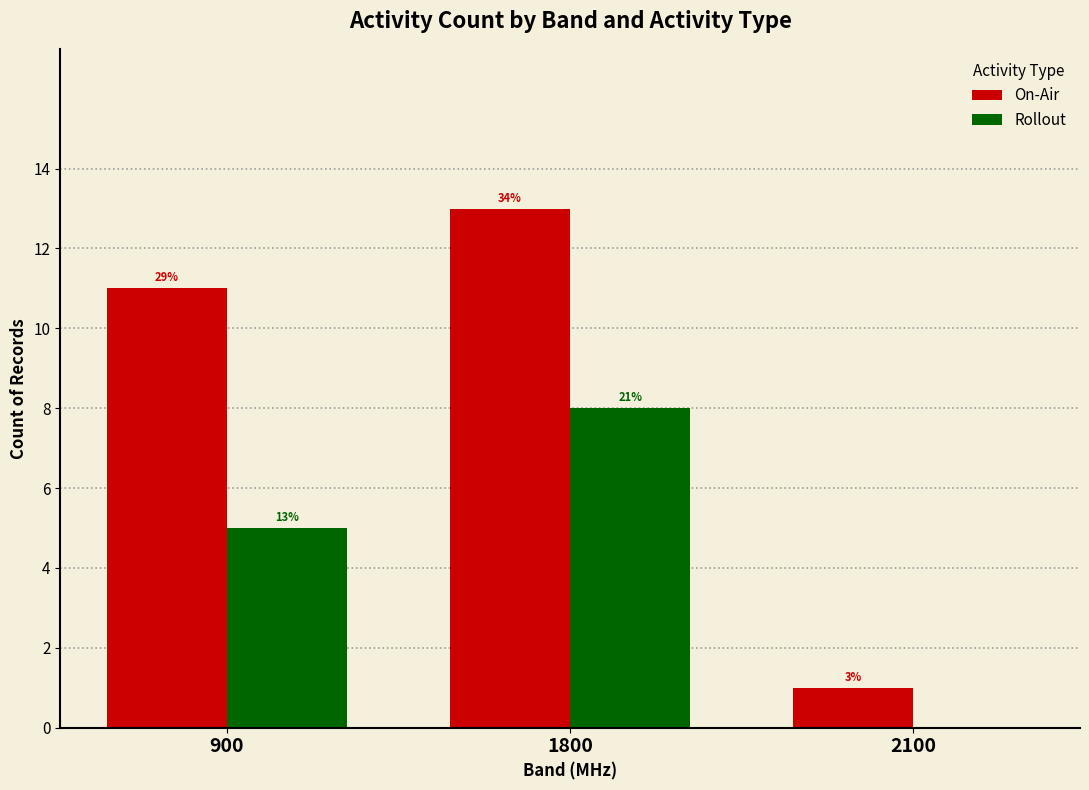

Which series changed the most between 900 and 2100?

On-Air